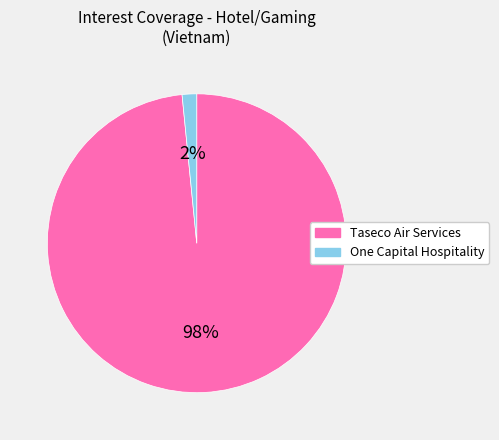

Is there any slice that represents more than half of the pie?

Yes